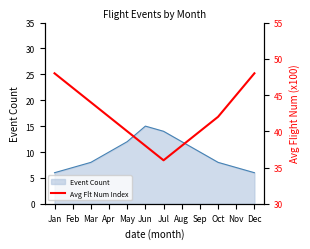

Where is the first local minimum?

Jul